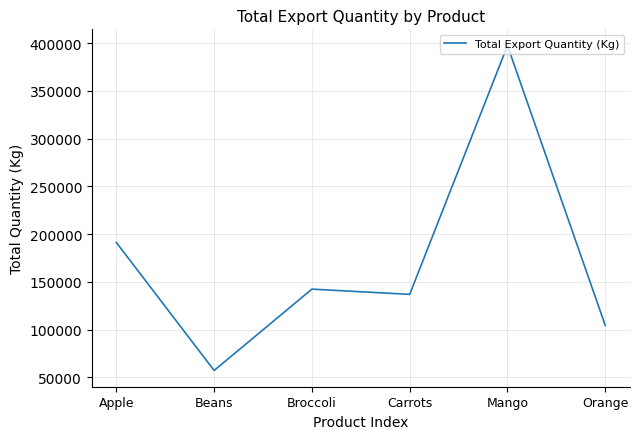

What is the ratio of the value at Carrots to the value at Apple?

0.7